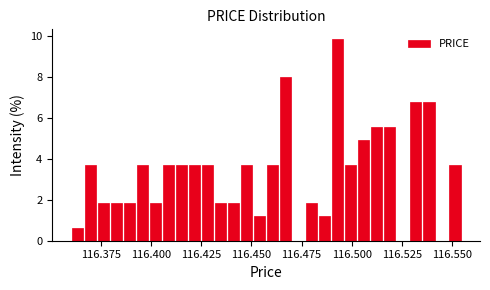

Around what value on the x-axis is the tallest bar? Give the approximate position of its centre, as read against the axis.

116.495